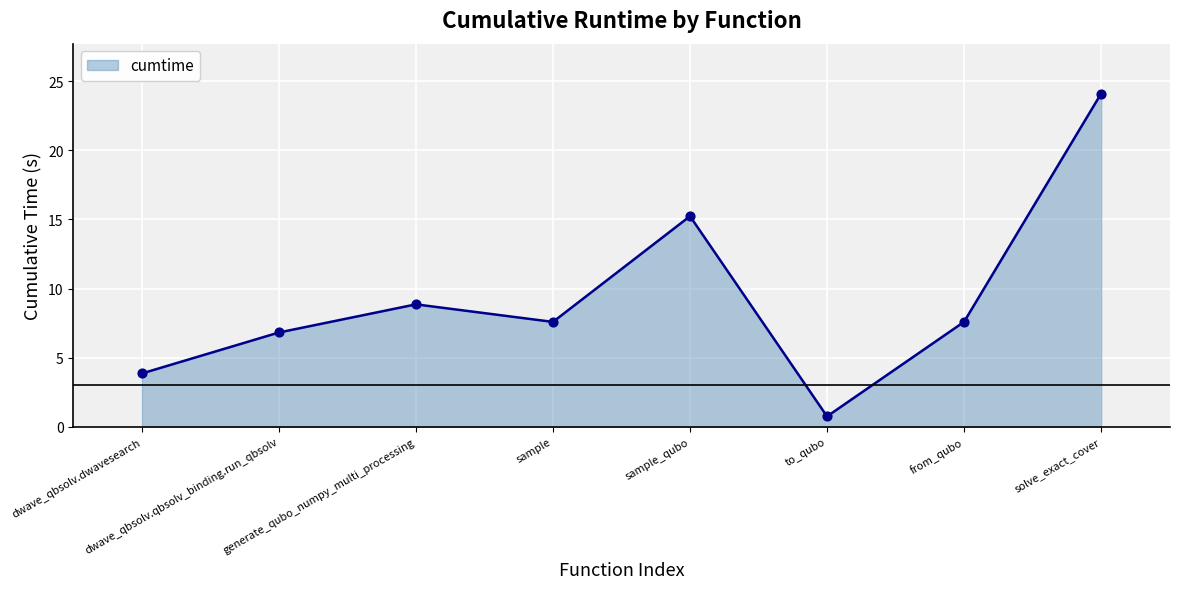

What is the change in value from from_qubo to solve_exact_cover?

+16.5